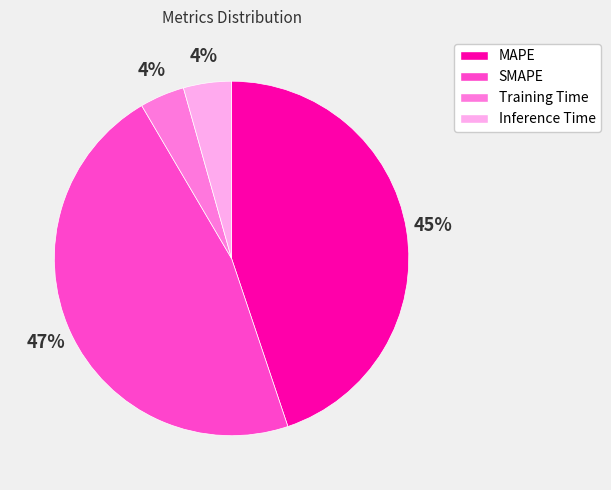

Combined, do SMAPE and Inference Time account for over 50%?

Yes